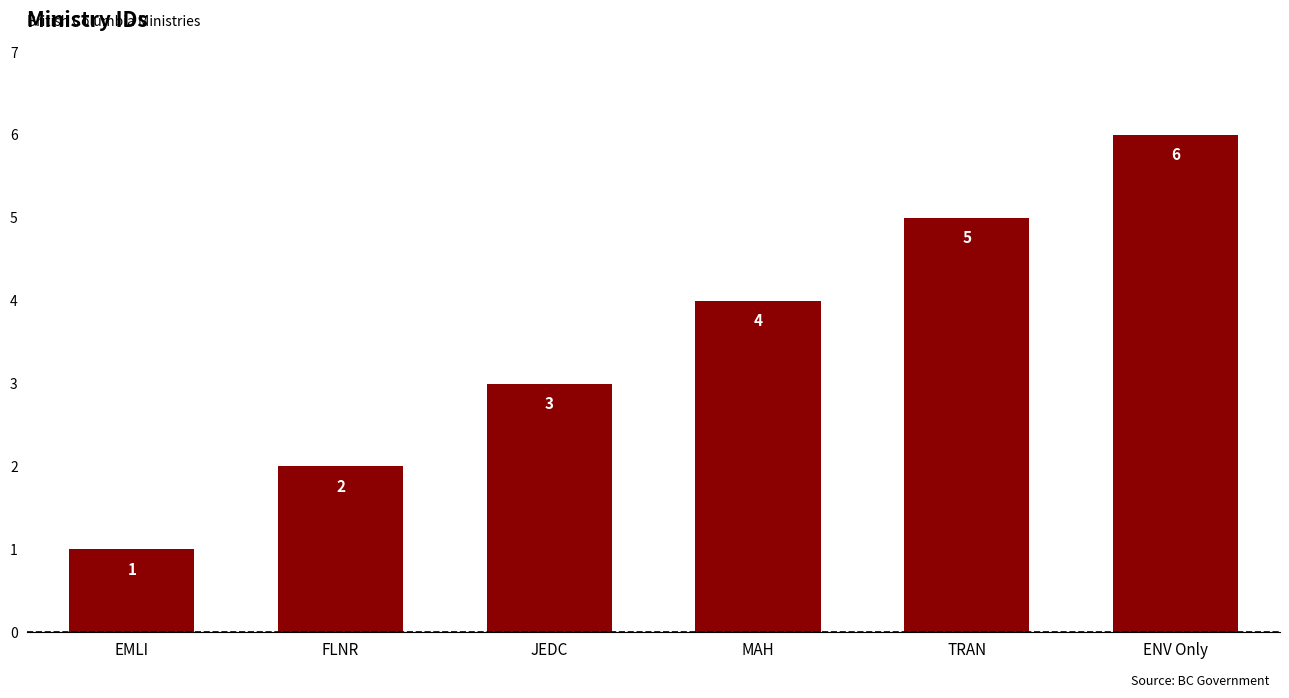

How many values are between 2 and 5?

4